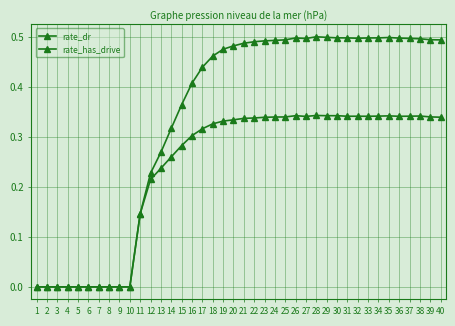

The rate_has_drive series shows 0.5 at 38. True or false?

True